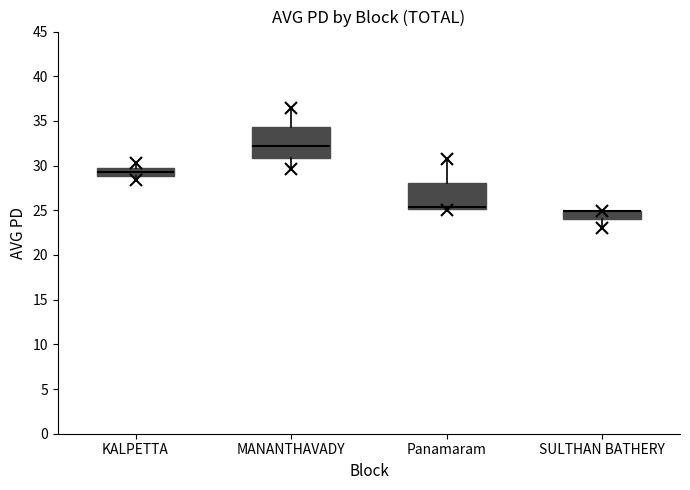

Which box is the tallest, from its lower edge to its upper edge?

MANANTHAVADY